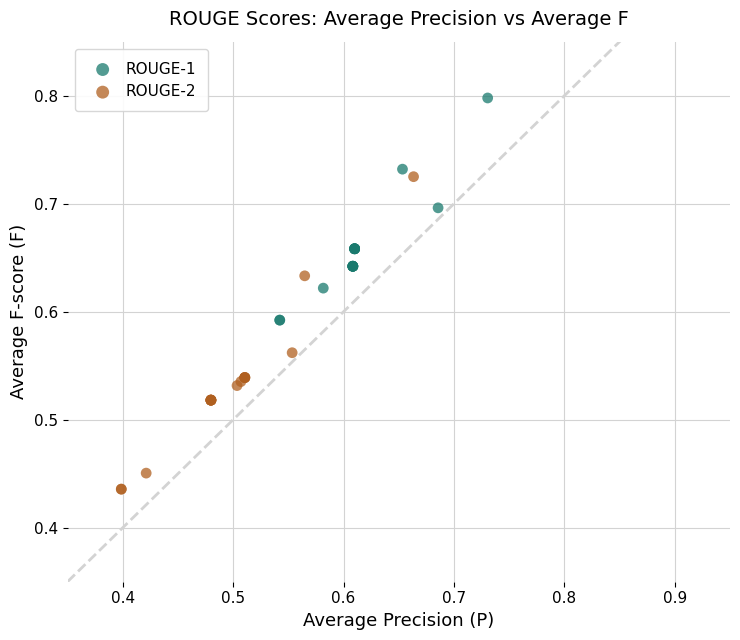

Which series has the widest spread of Y values?

ROUGE-2